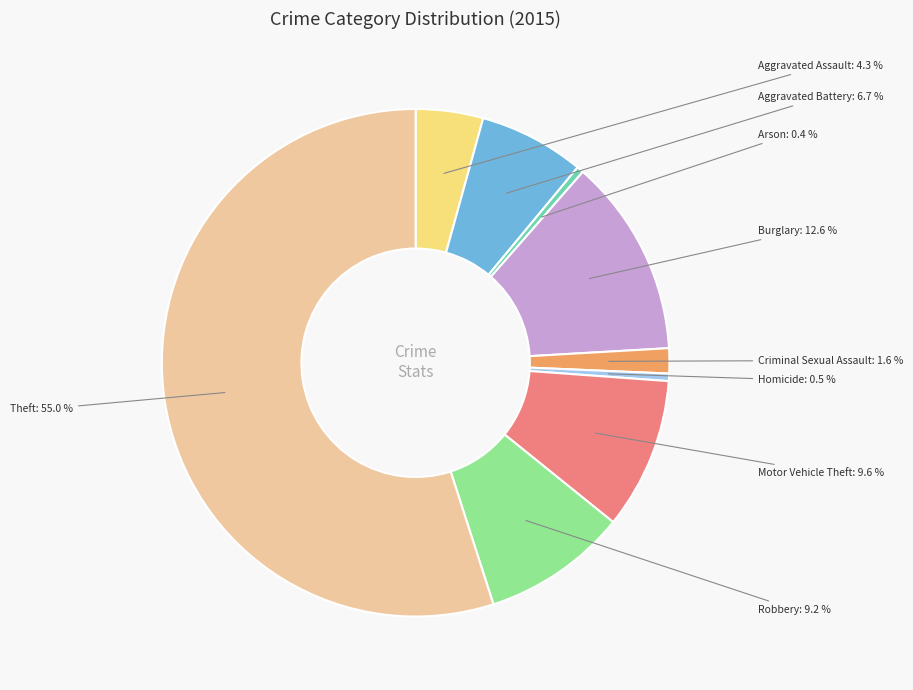

Does any single category account for the majority?

Yes